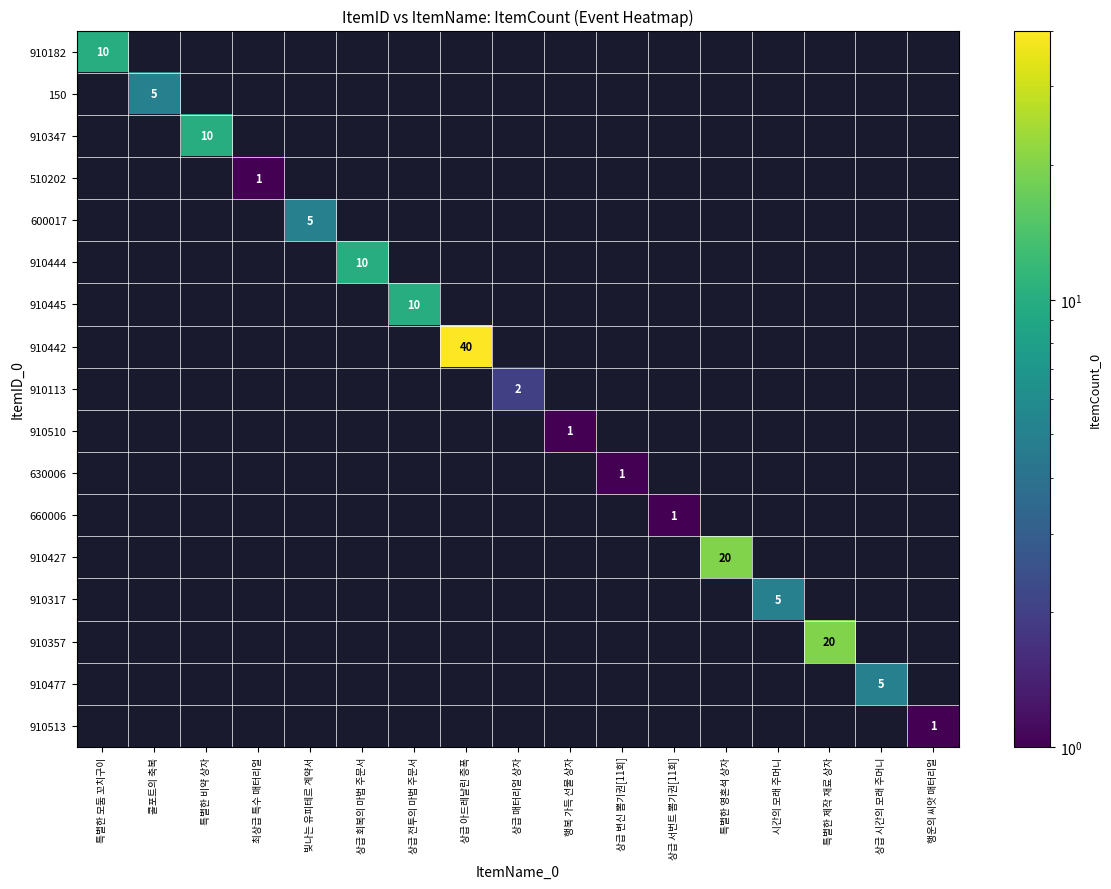

Is it true that 630006 equals 0 at 상급 변신 뽑기권[11회]?

False